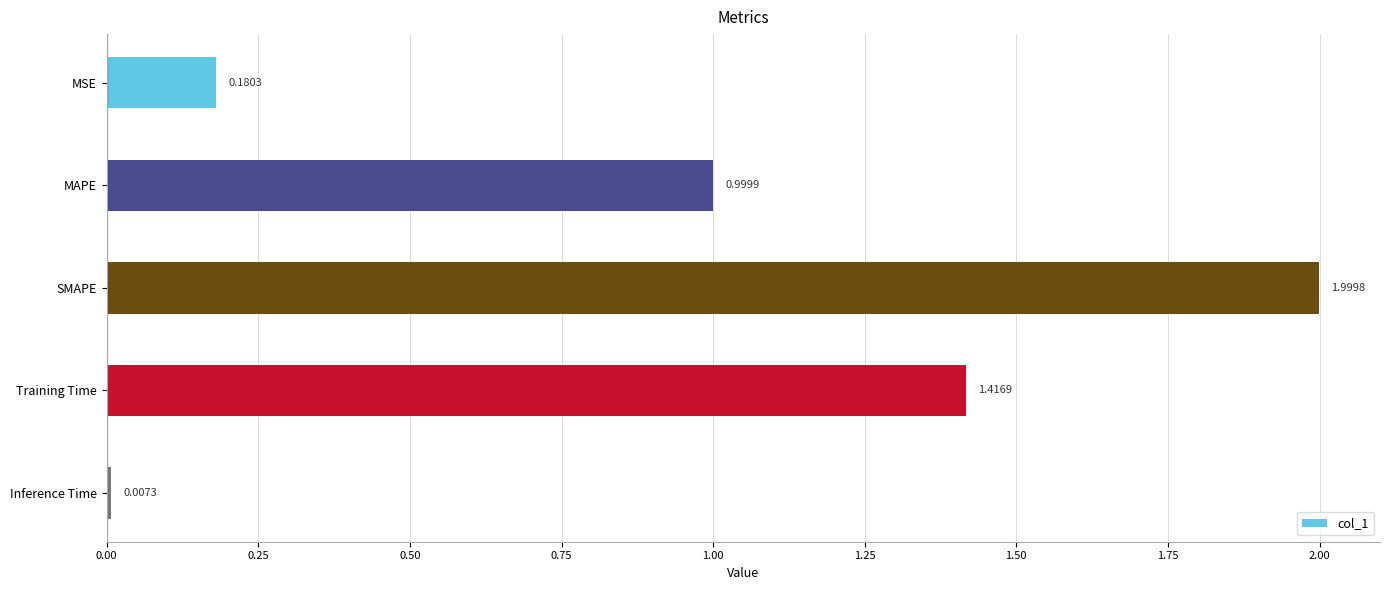

Rank the categories by value from lowest to highest.

Inference Time, MSE, MAPE, Training Time, SMAPE